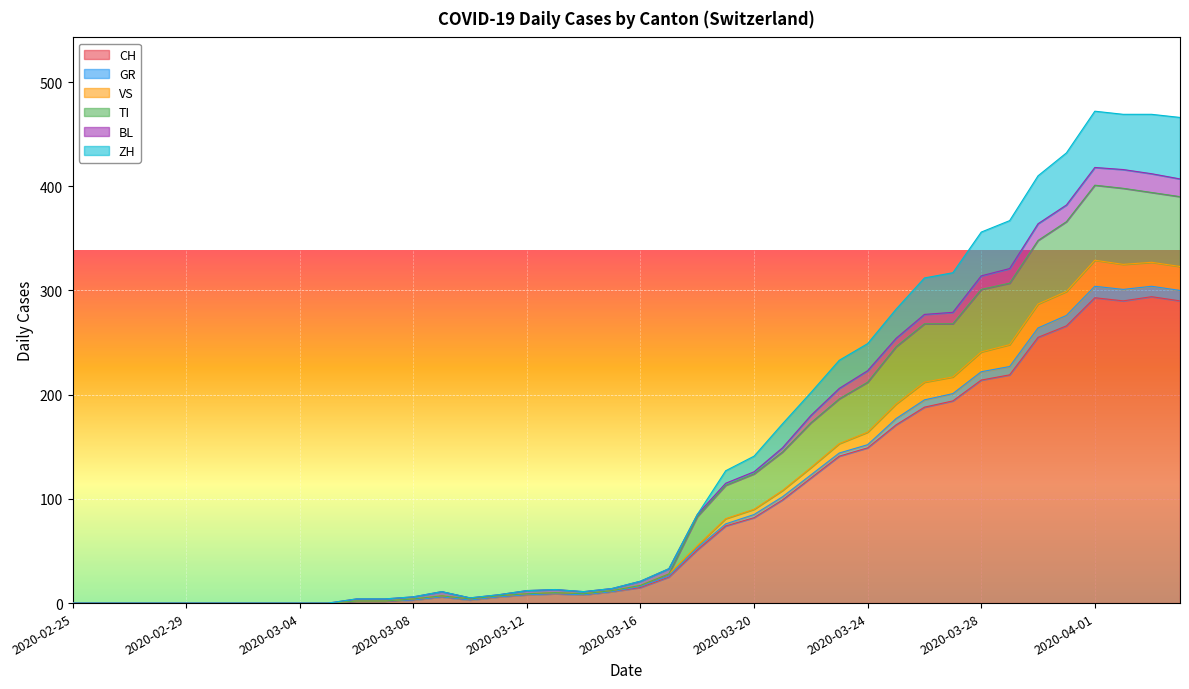

What are all the series names shown in the legend?

CH, GR, VS, TI, BL, ZH